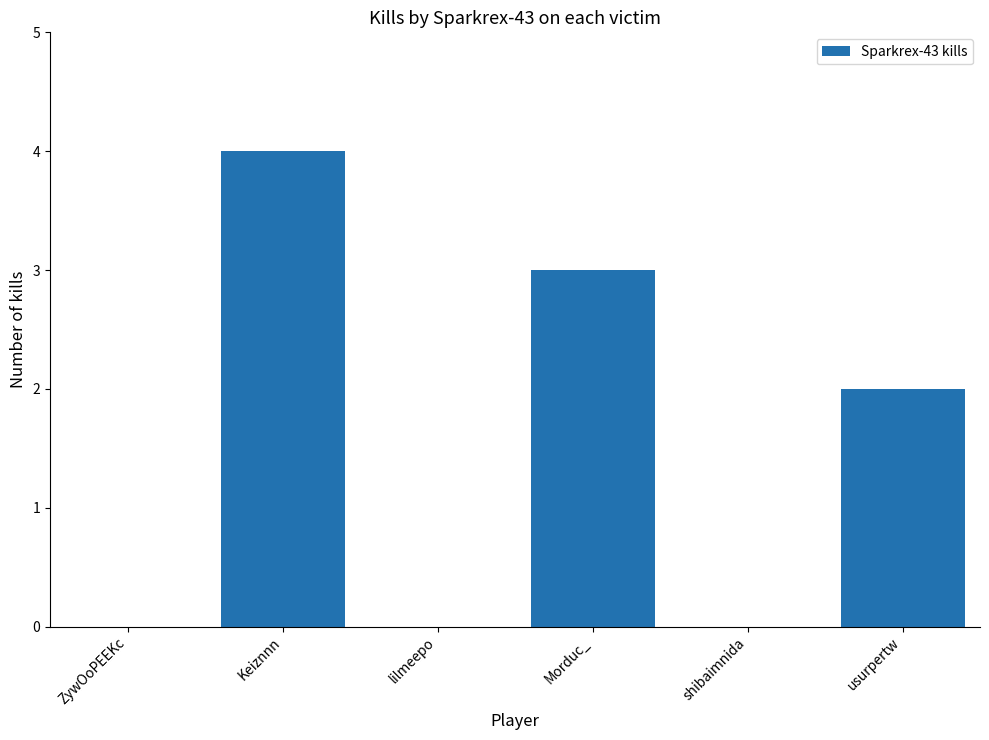

At which label does the data first exceed 2?

Keiznnn